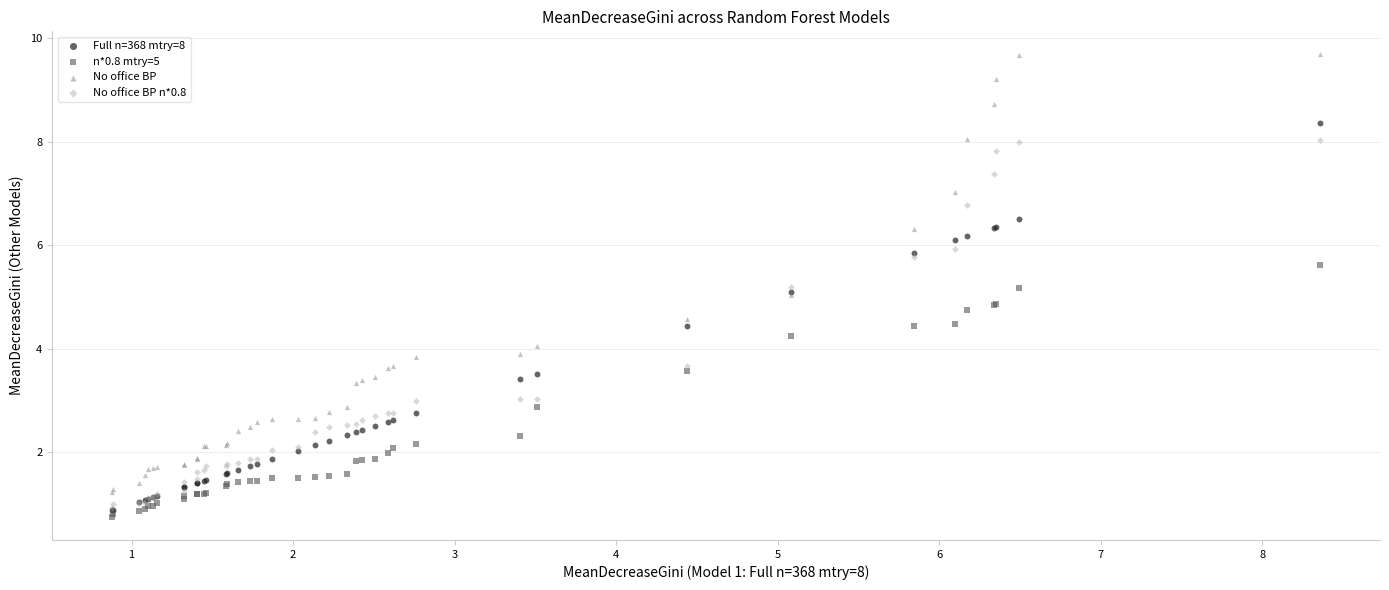

Which series contains the highest Y value?

No office BP